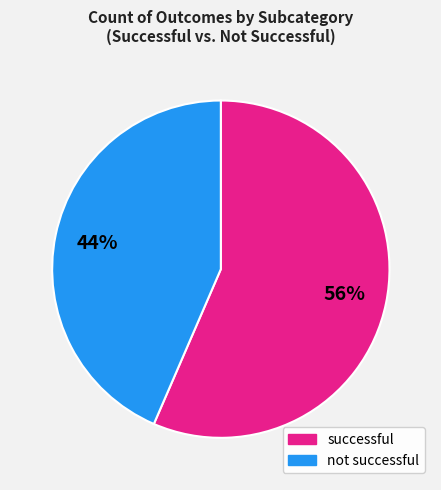

Count the number of slices in the pie.

2